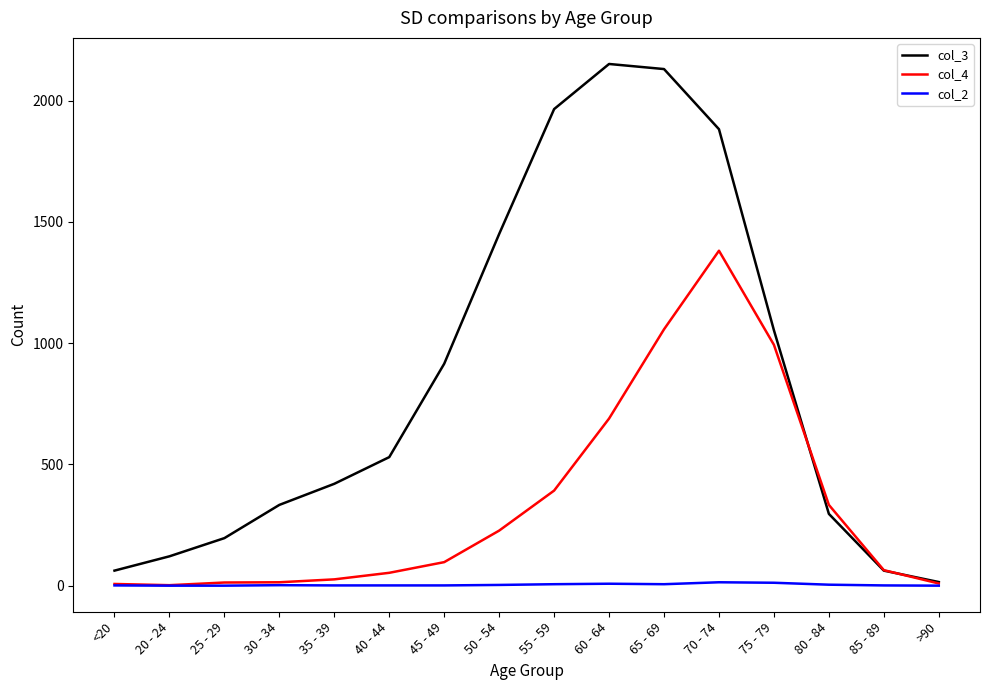

List the series in order of their peak value, lowest first.

col_2, col_4, col_3